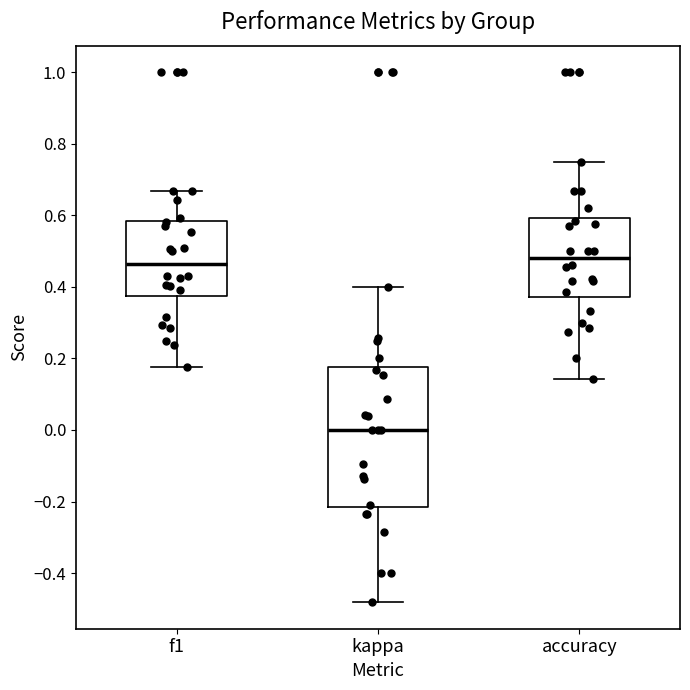

Which box is the tallest, from its lower edge to its upper edge?

kappa